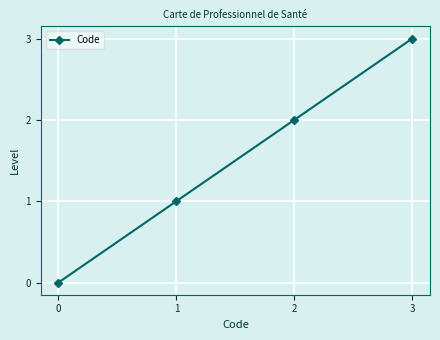

True or false: the data shows 1 at 2.

False